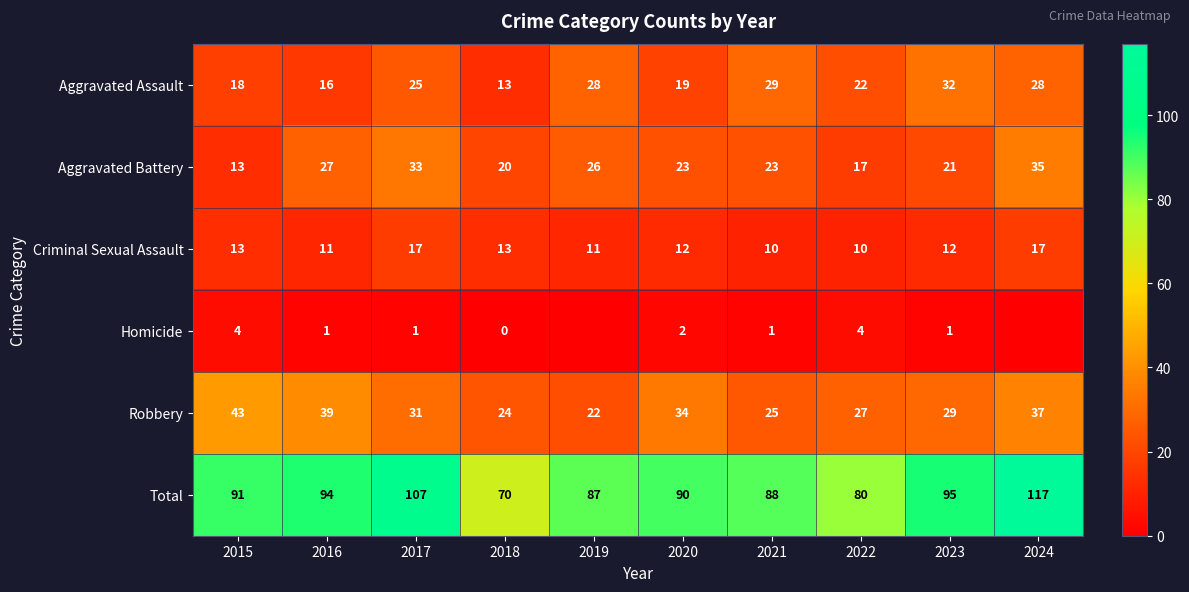

How many data points does each series have?

10